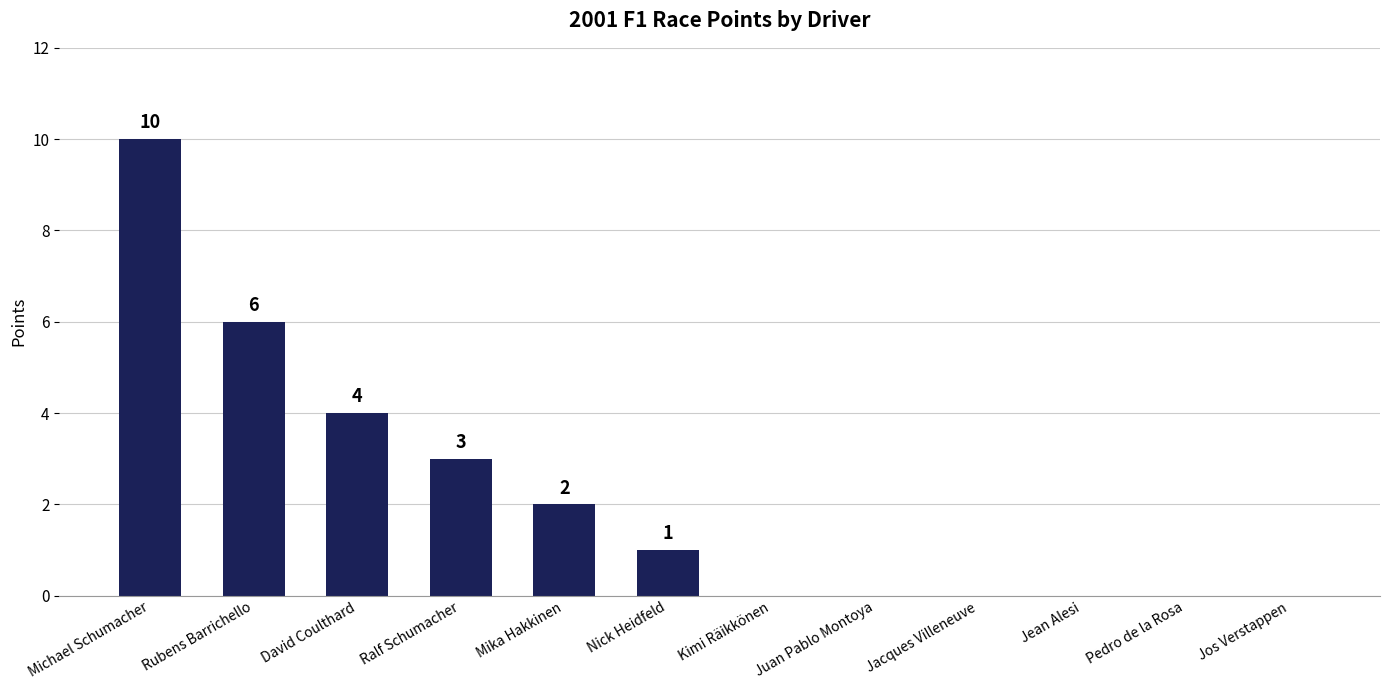

Approximately how many times larger is the value at Michael Schumacher compared to Rubens Barrichello?

1.7